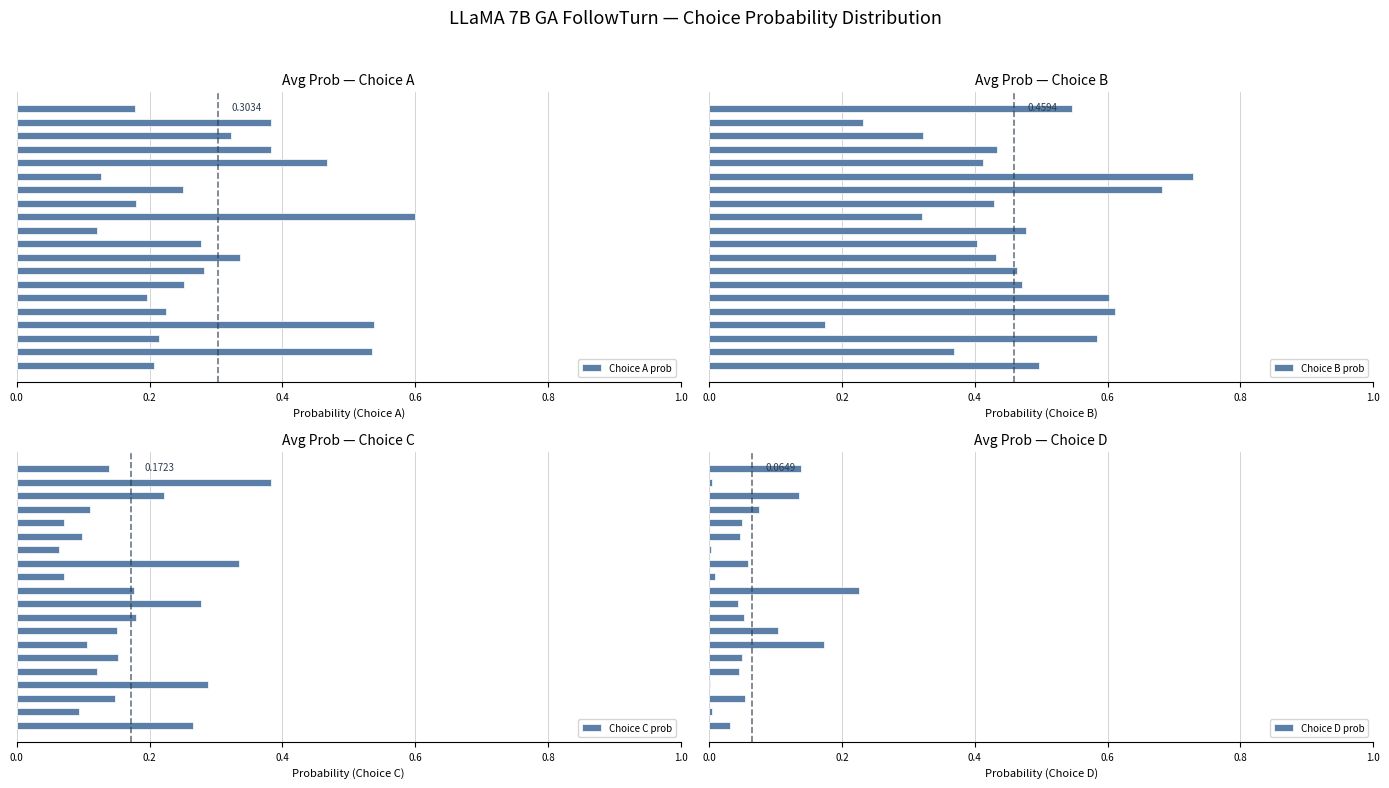

What is the average value of the Choice D prob series?

0.1